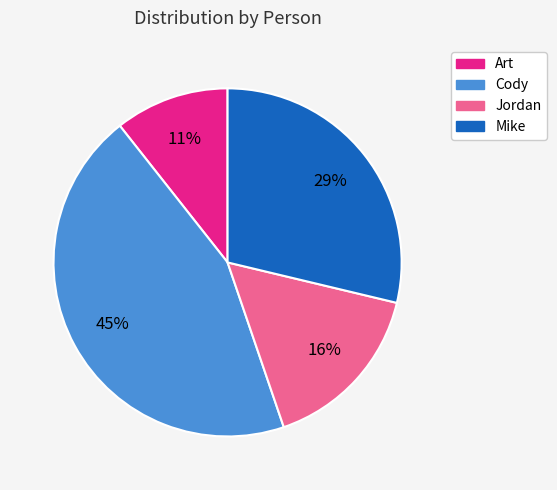

Do Mike and Cody together represent more than half of the pie?

Yes